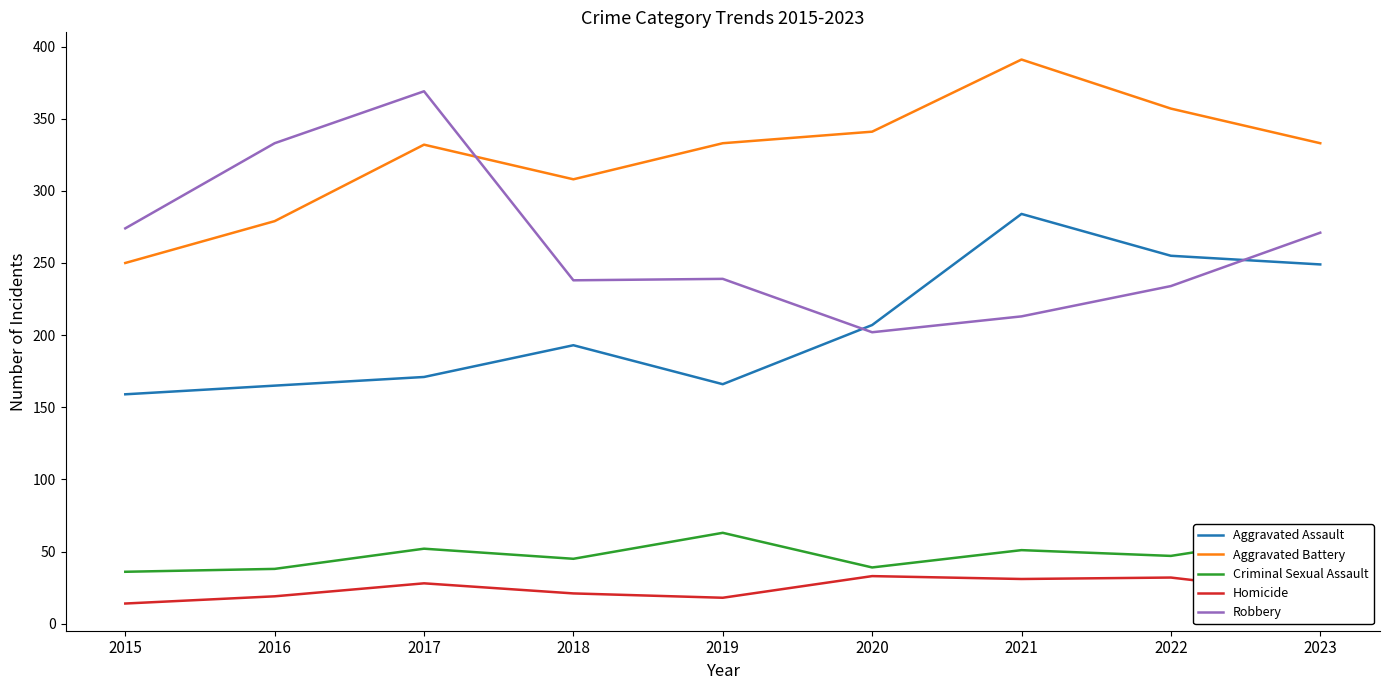

What is the highest value of the Aggravated Assault series?

284